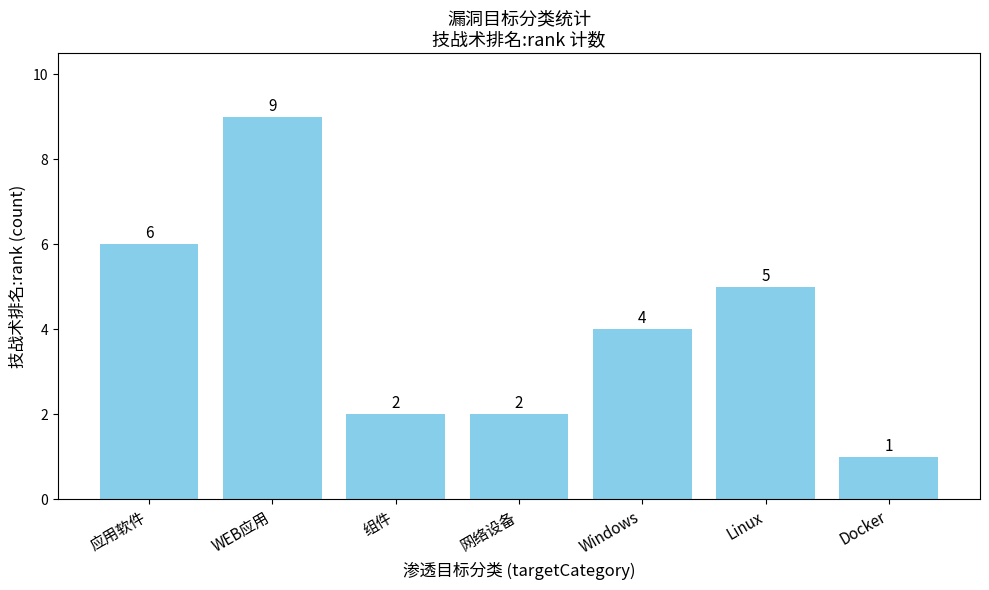

What is the label of the 2nd bar from the left?

WEB应用